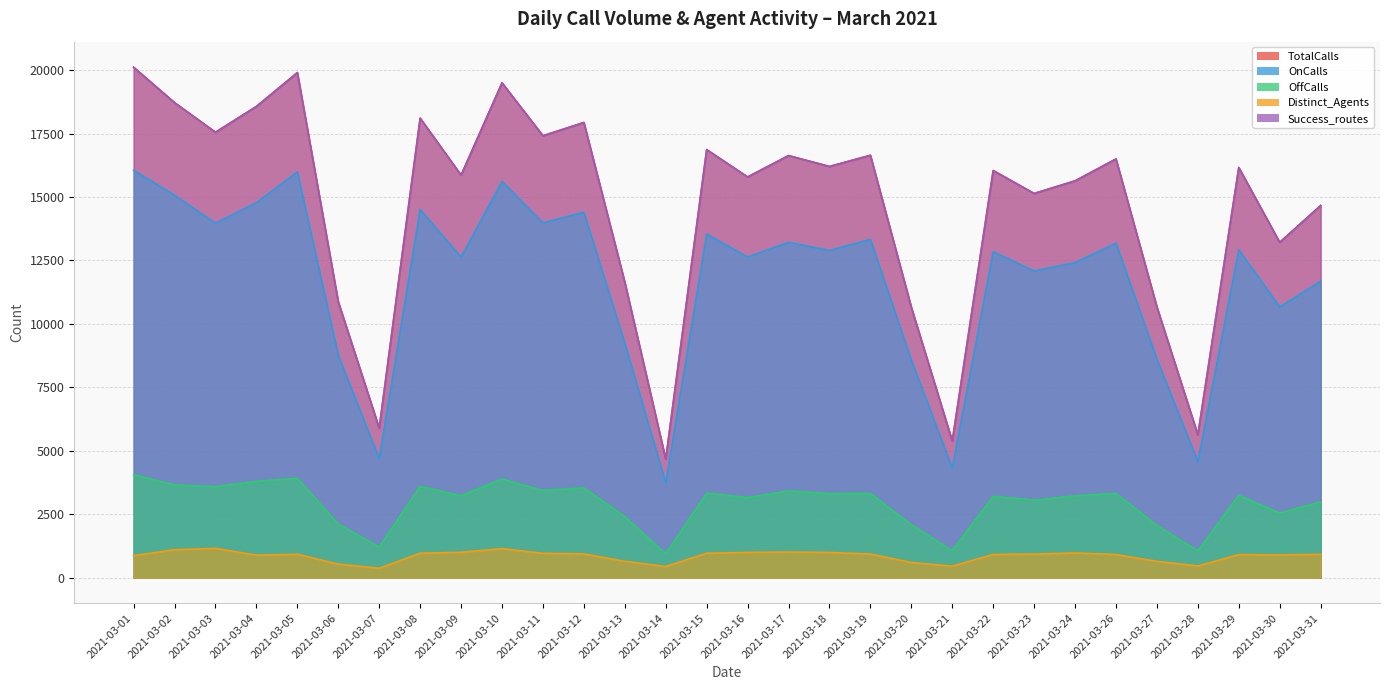

Where is Success_routes nearest to the value 12388?

2021-03-13